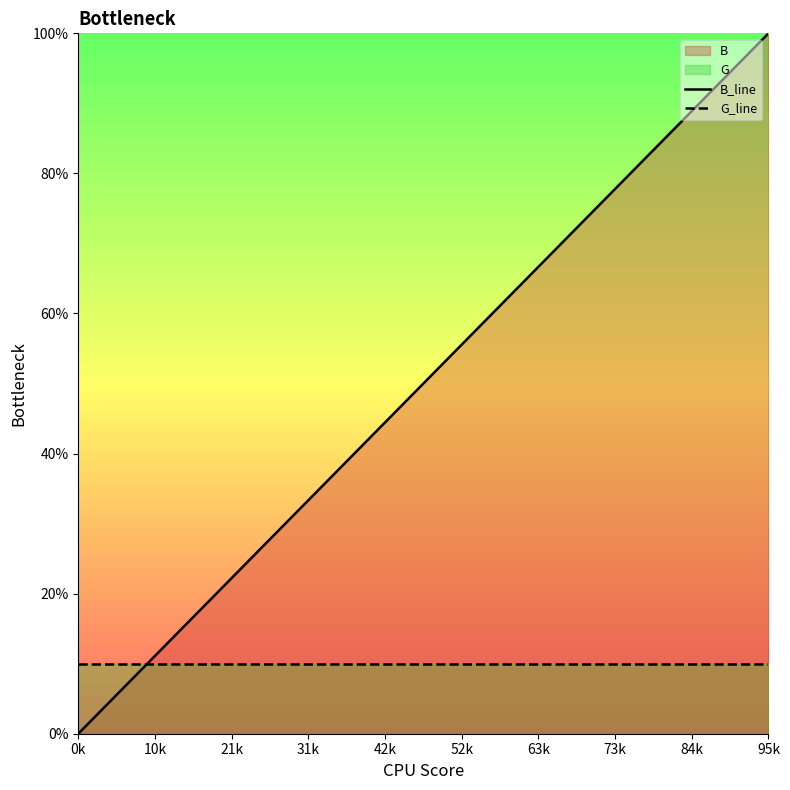

Which series has the largest total across all categories?

B_line